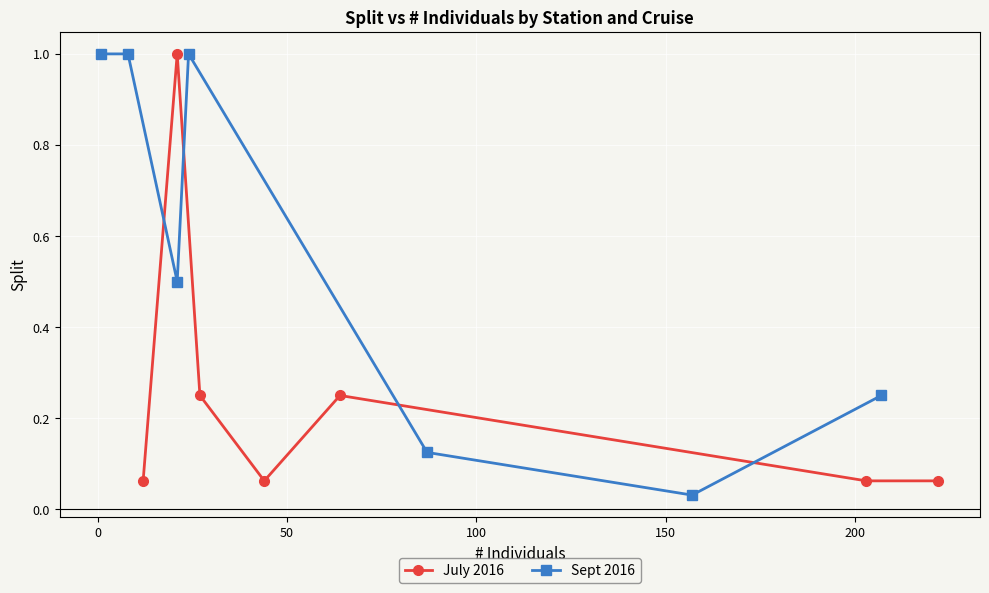

Reading left to right, transcribe all the data shown in this chart.

July 2016: 0.1	1.0	0.2	0.1	0.2	0.1	0.1
Sept 2016: 1.0	1.0	0.5	1.0	0.1	0.0	0.2